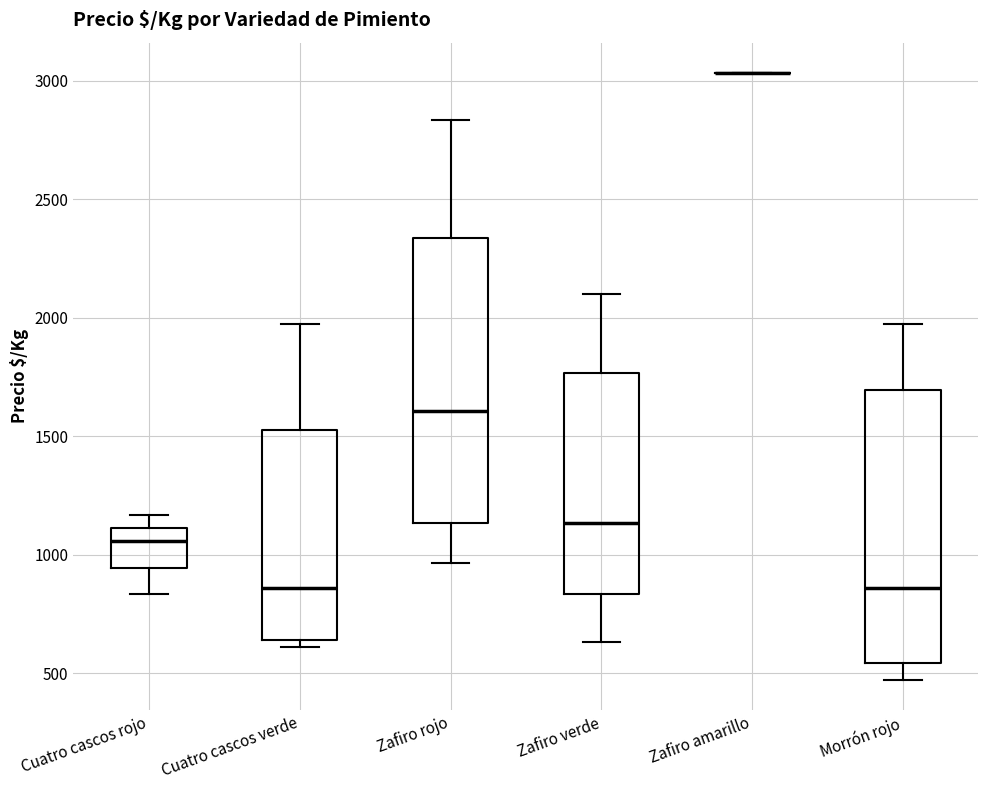

Reading left to right, transcribe this box plot: for each box, give where its median line is, the range the box spans, and where its two whiskers end, as read against the y-axis. The values are not printed on the chart, so give them approximately, as read against the axis.

Cuatro cascos rojo: median 1050, box 950 to 1100, whiskers 850 to 1150
Cuatro cascos verde: median 850, box 650 to 1550, whiskers 600 to 1950
Zafiro rojo: median 1600, box 1150 to 2350, whiskers 950 to 2850
Zafiro verde: median 1150, box 850 to 1750, whiskers 650 to 2100
Zafiro amarillo: box collapsed to a line at 3050, whiskers 3050 to 3050
Morrón rojo: median 850, box 550 to 1700, whiskers 450 to 1950